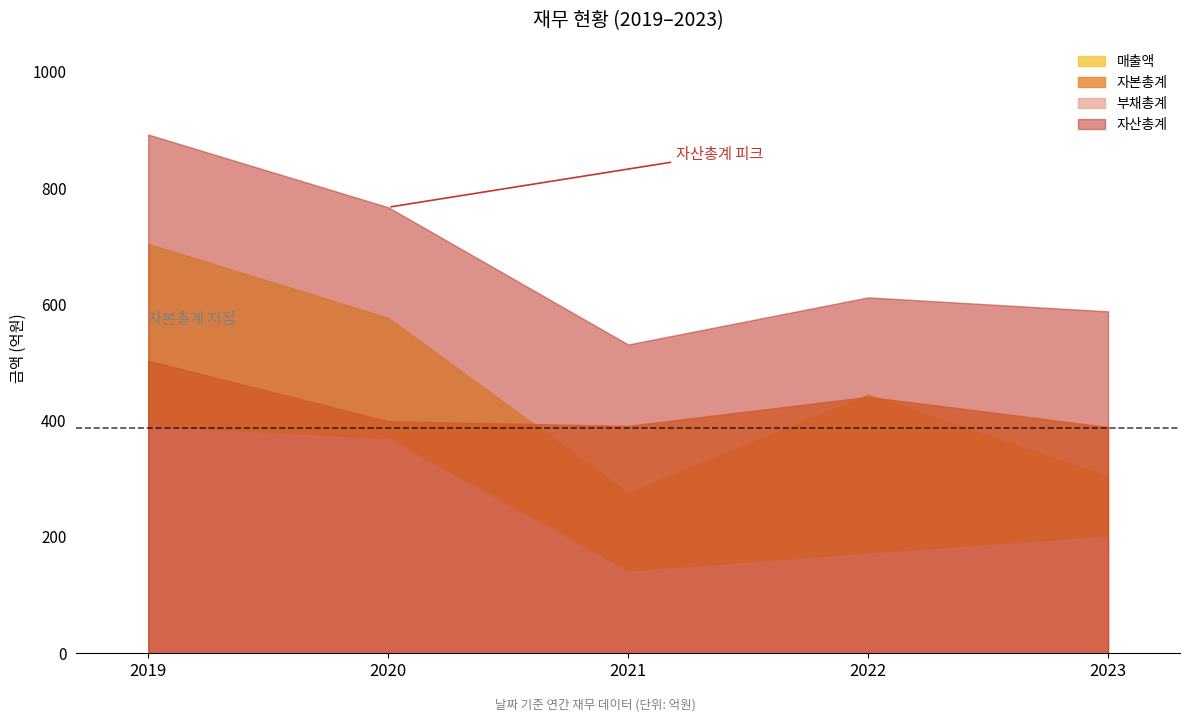

Where is the first local maximum for 자산총계?

2022